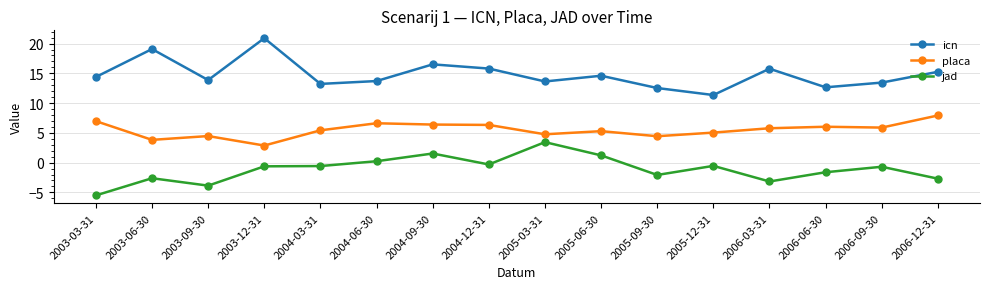

At which category does the chart reach its peak across all series?

2003-12-31